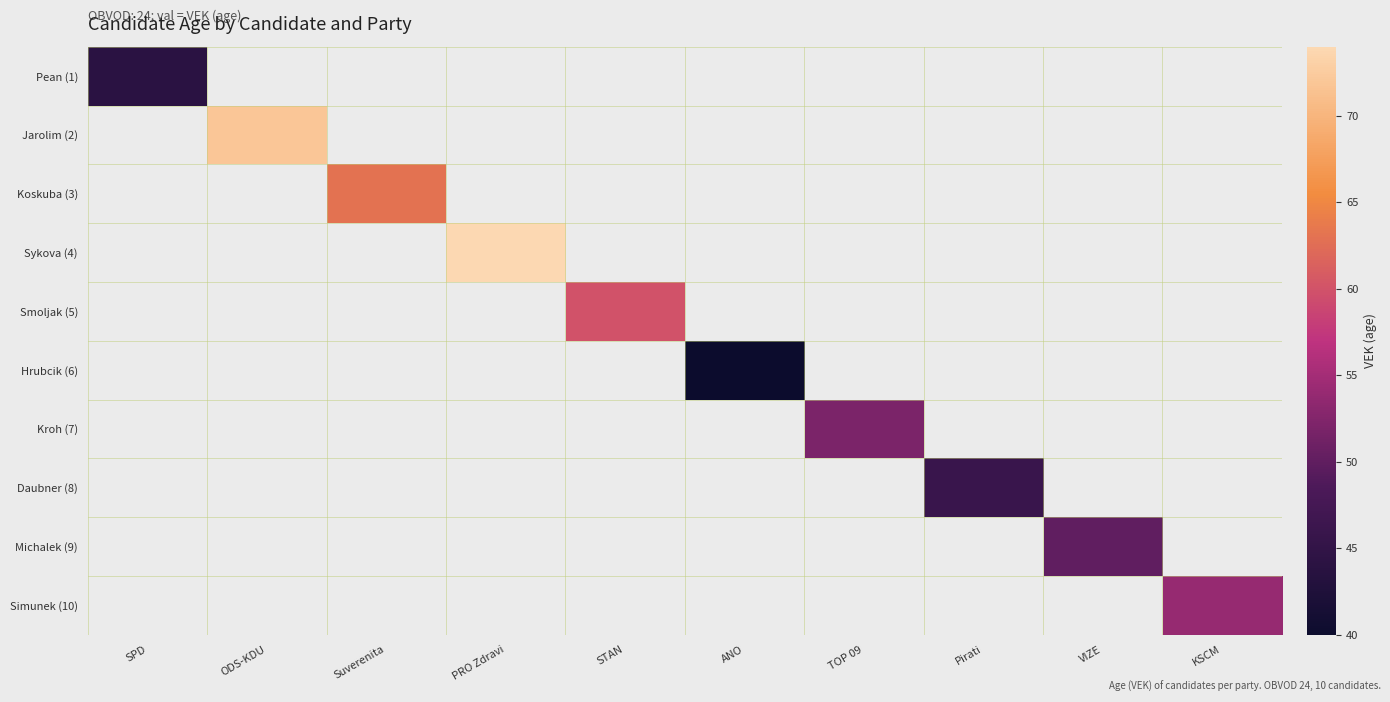

Which category has the lowest value across all series?

ANO